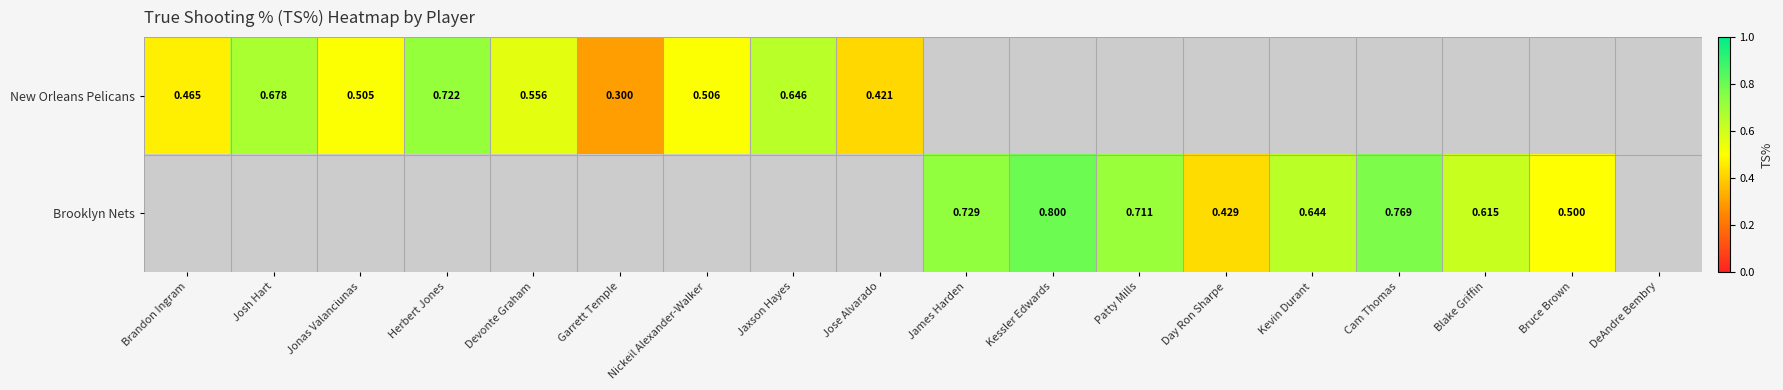

The New Orleans Pelicans series shows 0.5 at Nickeil Alexander-Walker. True or false?

True